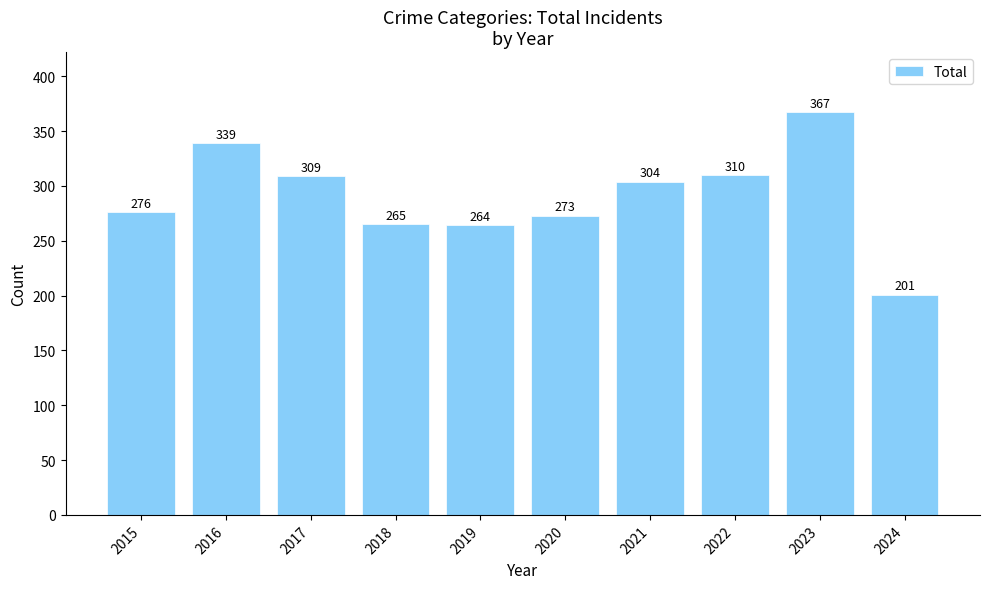

What is the sum of the values at 2018 and 2020?

538